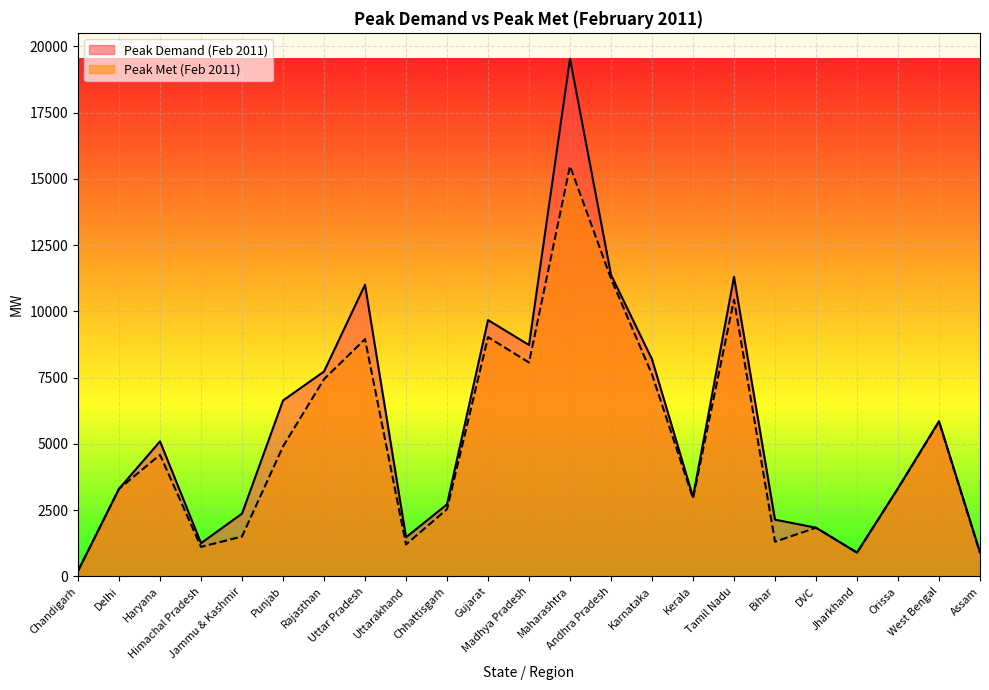

How many lines are shown in the chart?

2